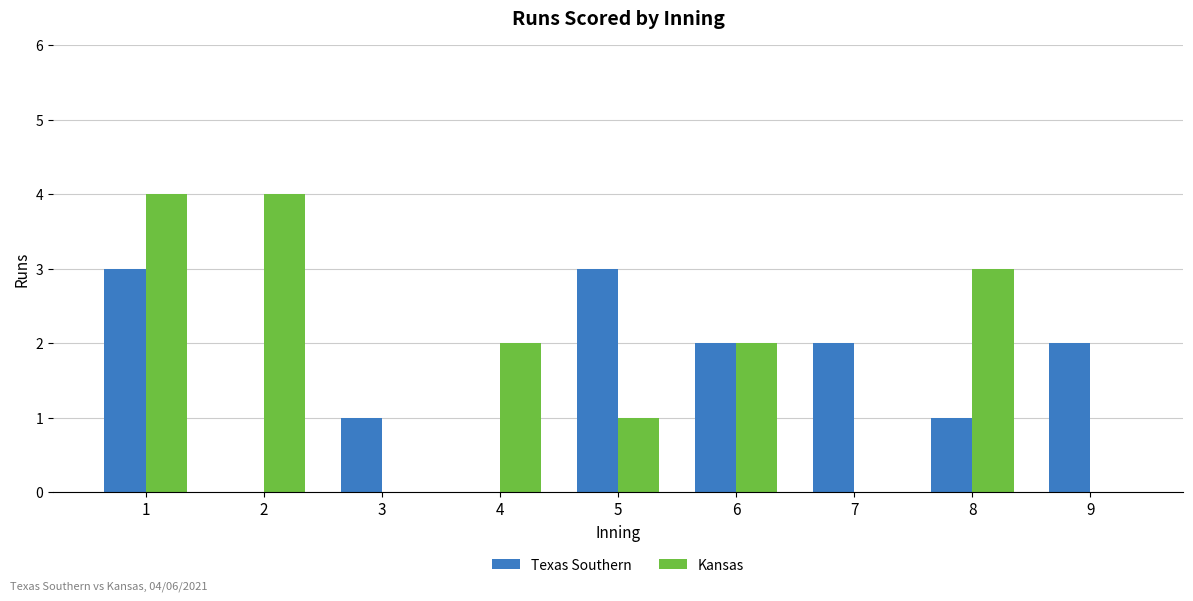

Reading right to left, what are all the values shown in this chart?

Texas Southern: 9=2	8=1	7=2	6=2	5=3	4=0	3=1	2=0	1=3
Kansas: 9=0	8=3	7=0	6=2	5=1	4=2	3=0	2=4	1=4